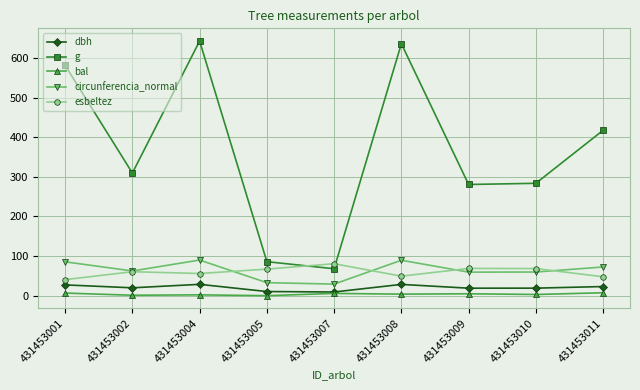

The circunferencia_normal series shows 89.8 at 431453004. True or false?

True